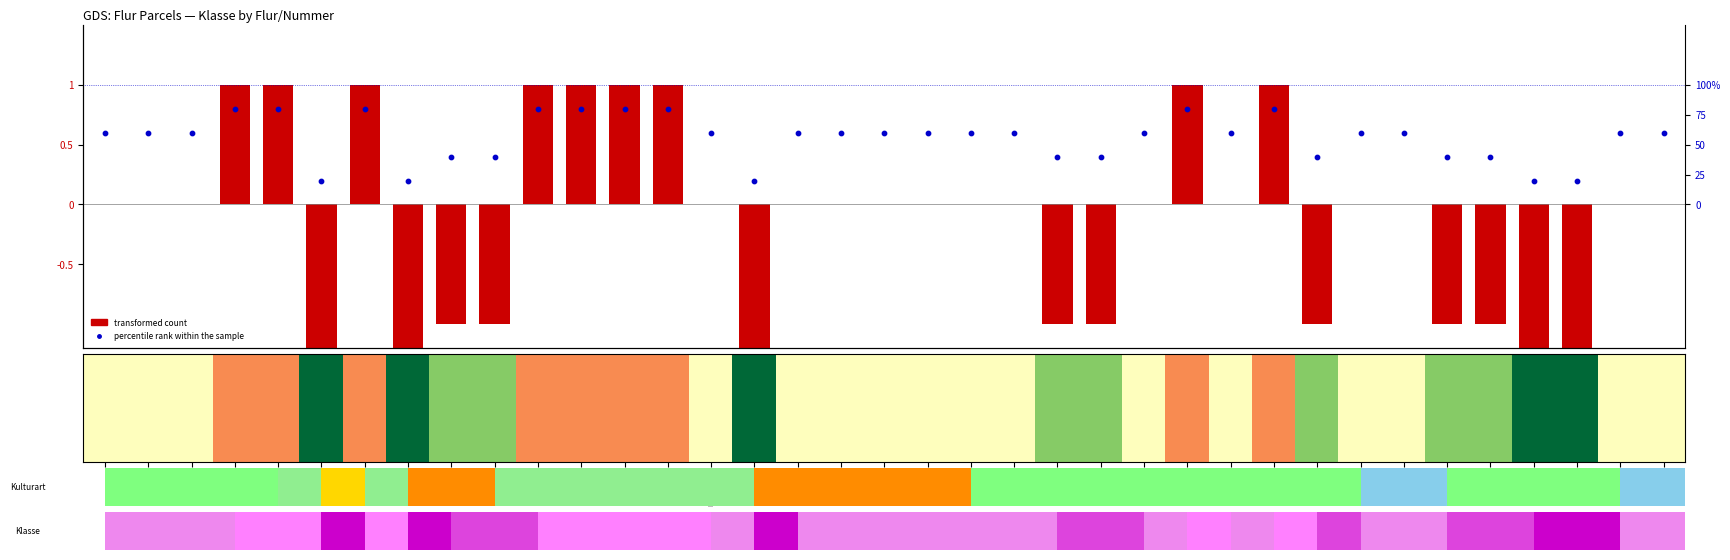

What is the minimum value for percentile rank within the sample?

0.2